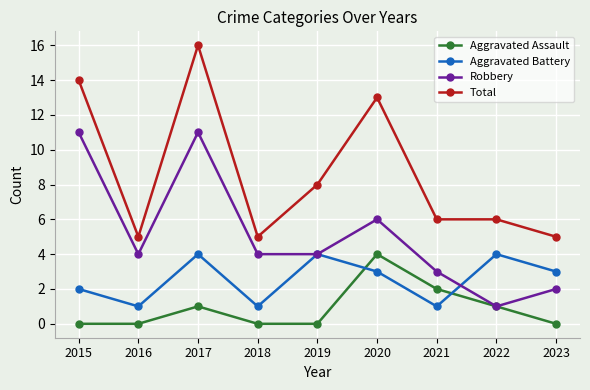

True or false: Robbery and Total intersect in this chart.

False